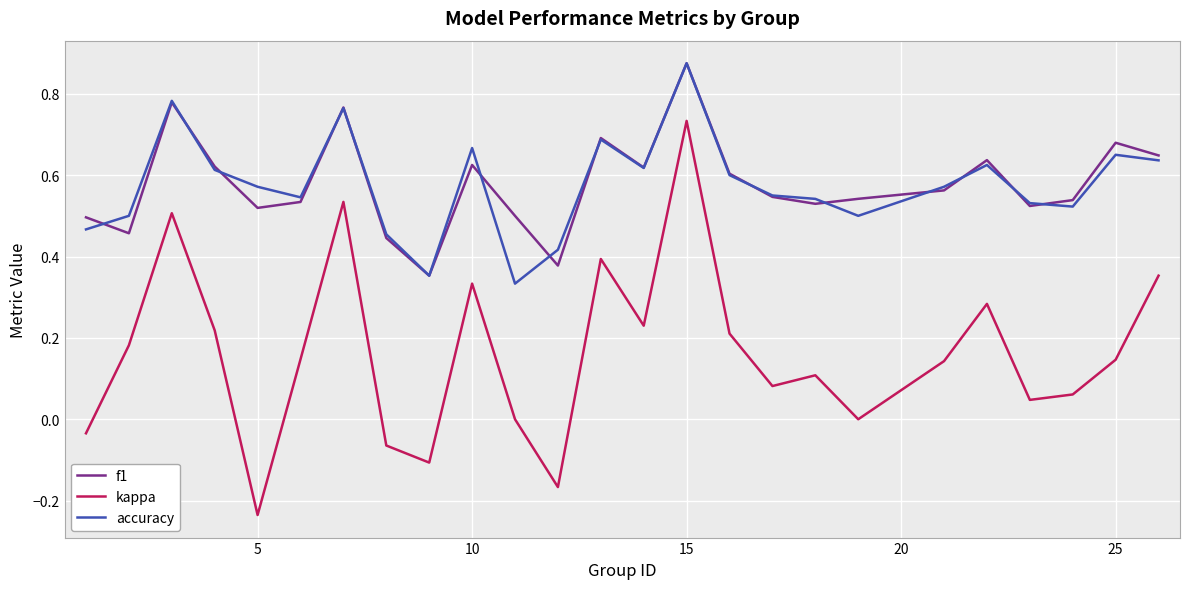

Which series has the largest range (max minus min)?

kappa